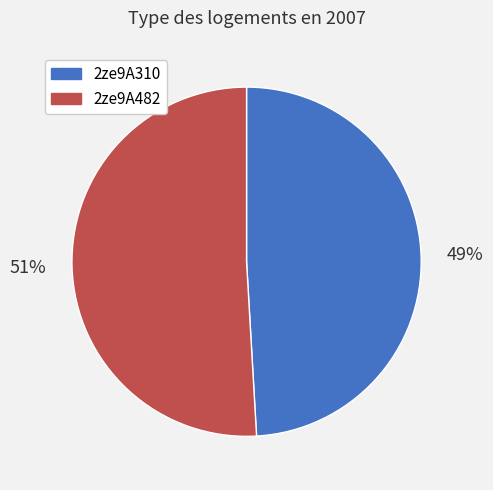

To the nearest percent, what is the difference between the largest and smallest slice percentages?

2%